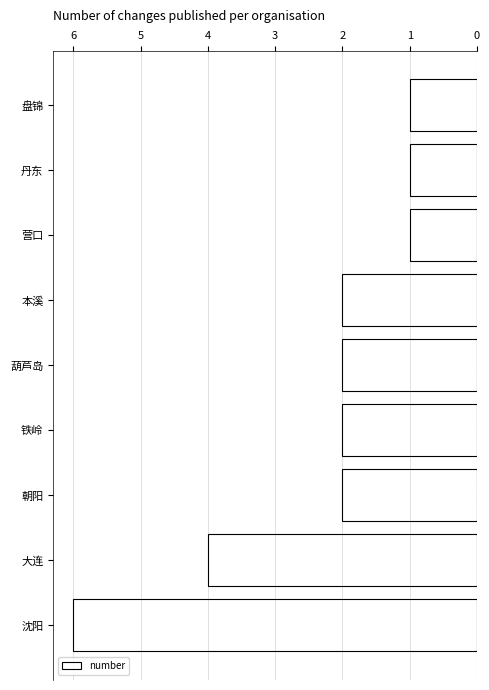

The chart shows a value of 1 at 丹东. True or false?

True